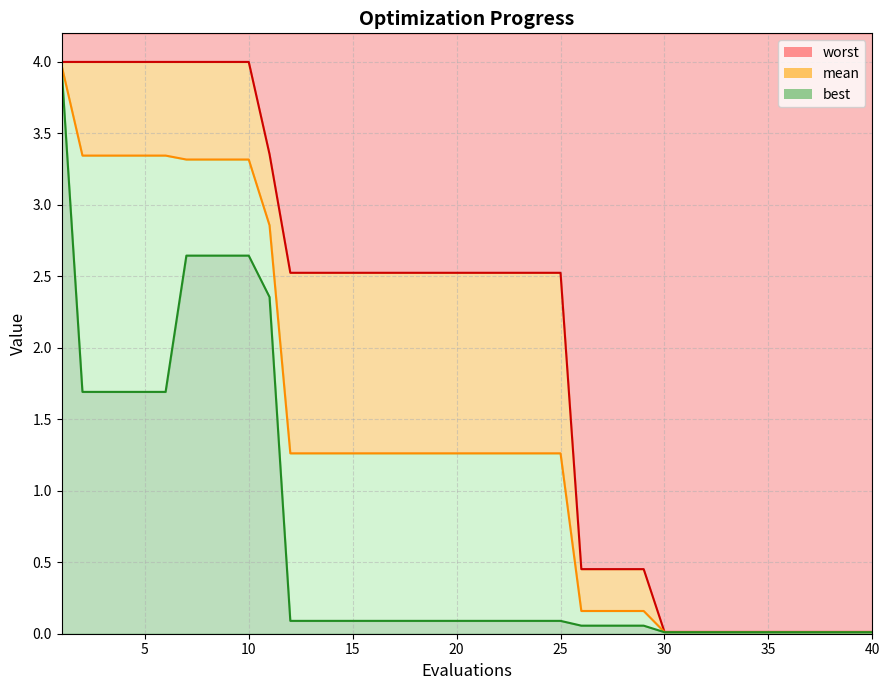

Does the chart have visible grid lines?

Yes